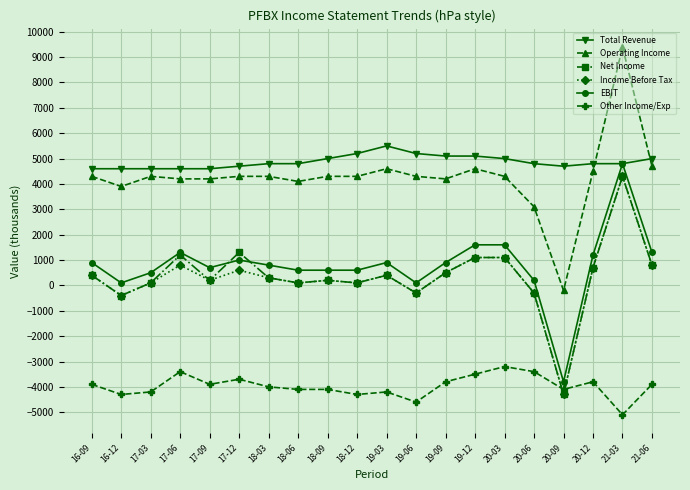

How many values in the Other Income/Exp series exceed -3900?

7